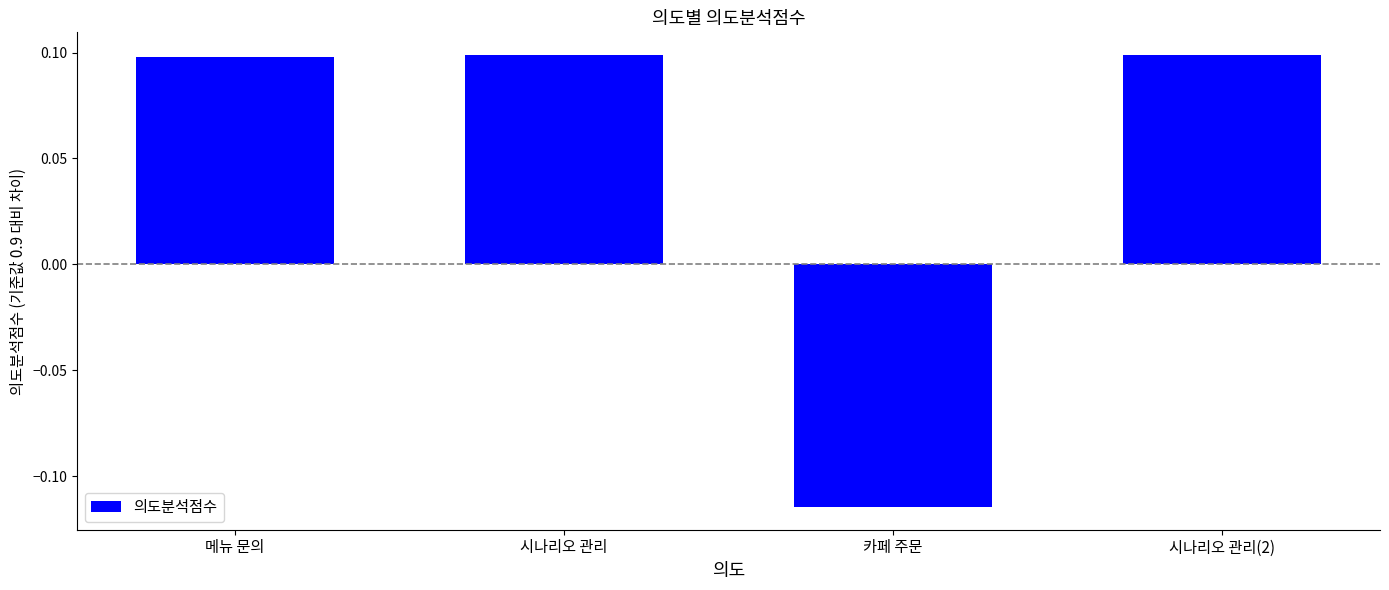

At which category does the chart reach its minimum across all series?

카페 주문